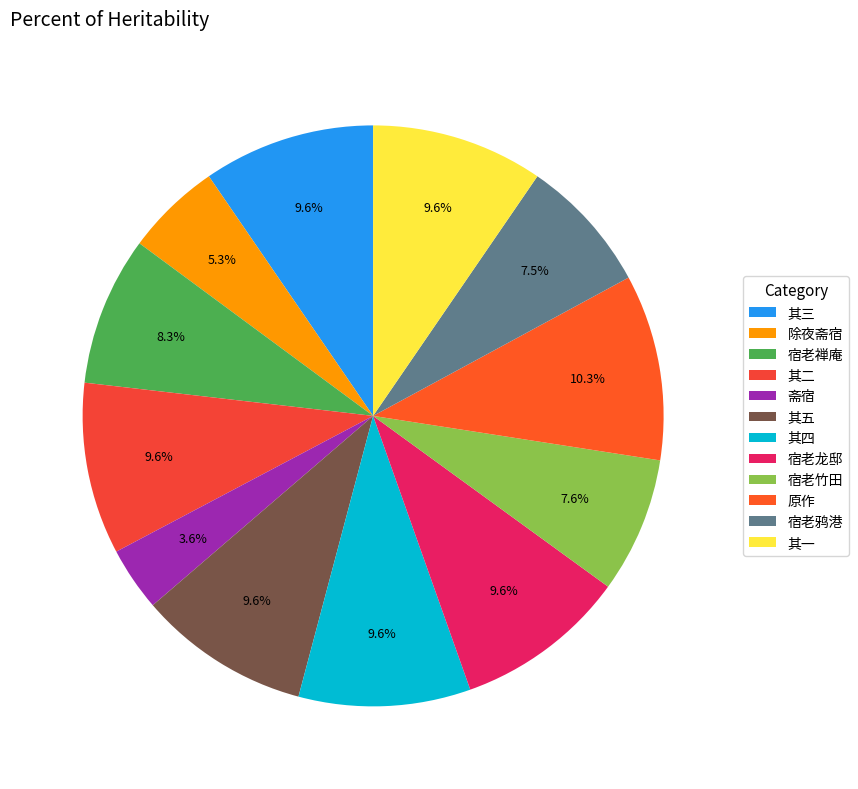

To the nearest percent, what is the difference between the largest and smallest slice percentages?

7%